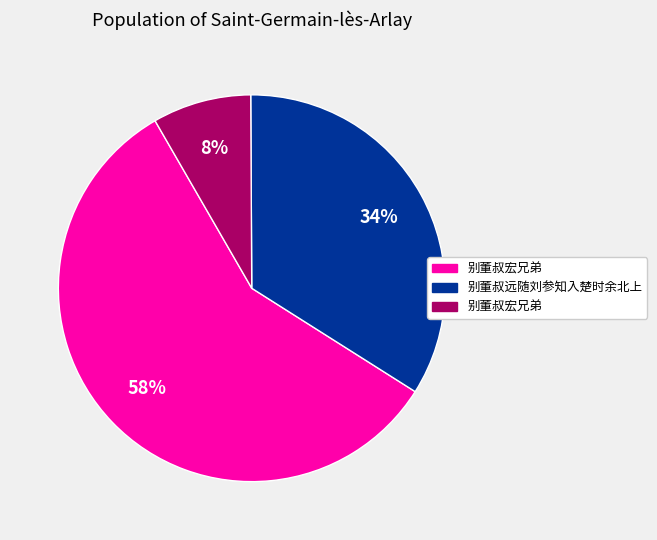

Is there any slice that represents more than half of the pie?

Yes